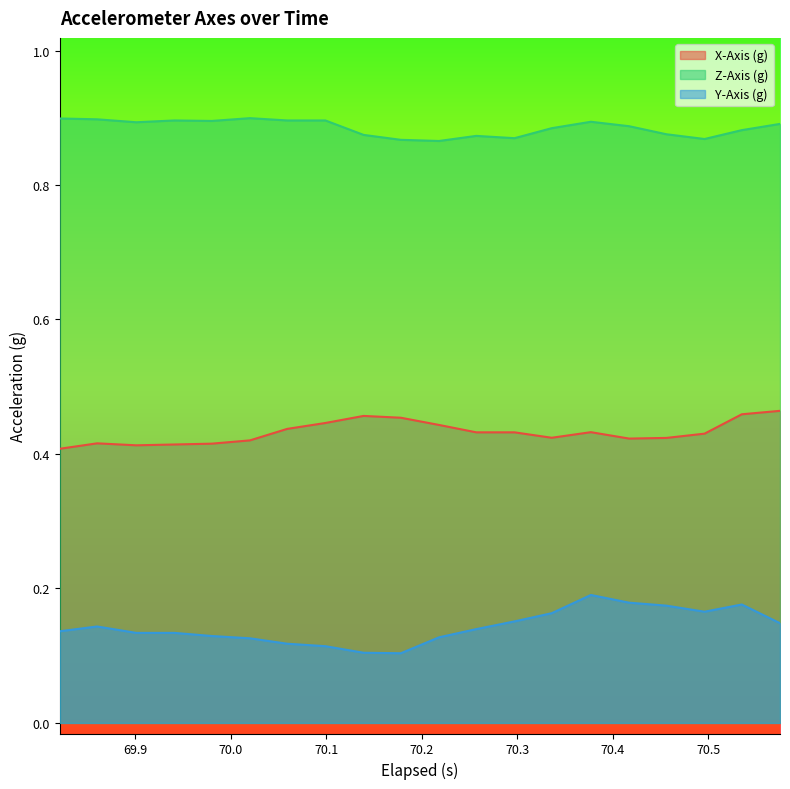

True or false: X-Axis (g) and Y-Axis (g) cross at least once.

False